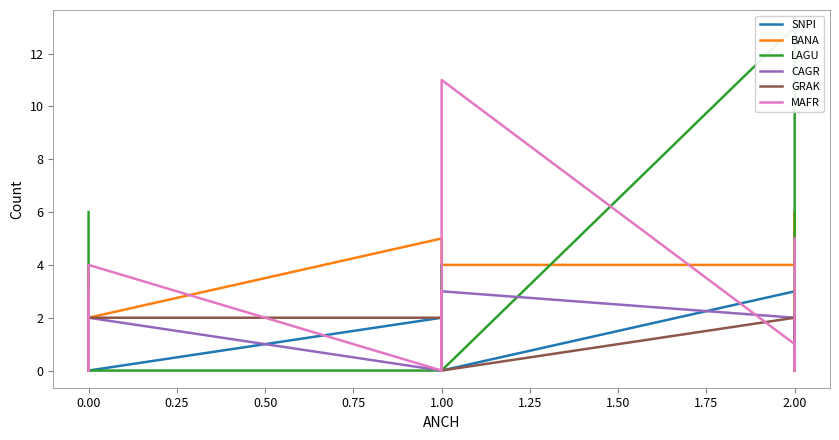

What is the value of the LAGU point at the 5th from the left?

2